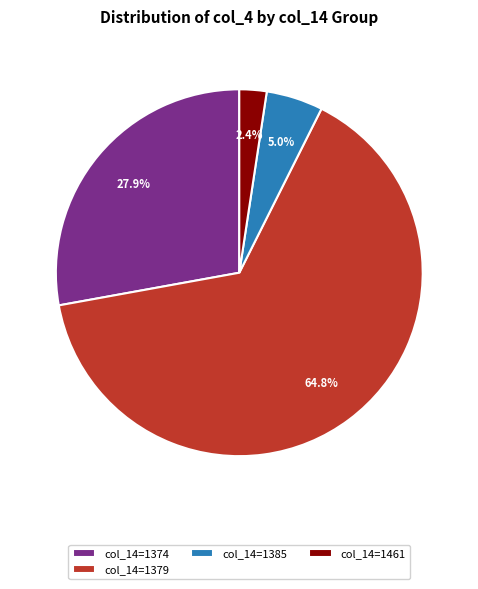

What is the majority slice?

col_14=1379